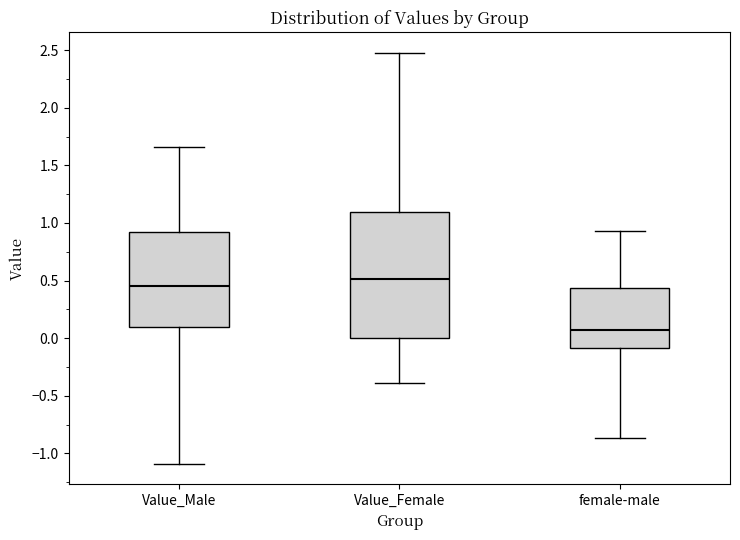

Which box's median line is the highest?

Value_Female